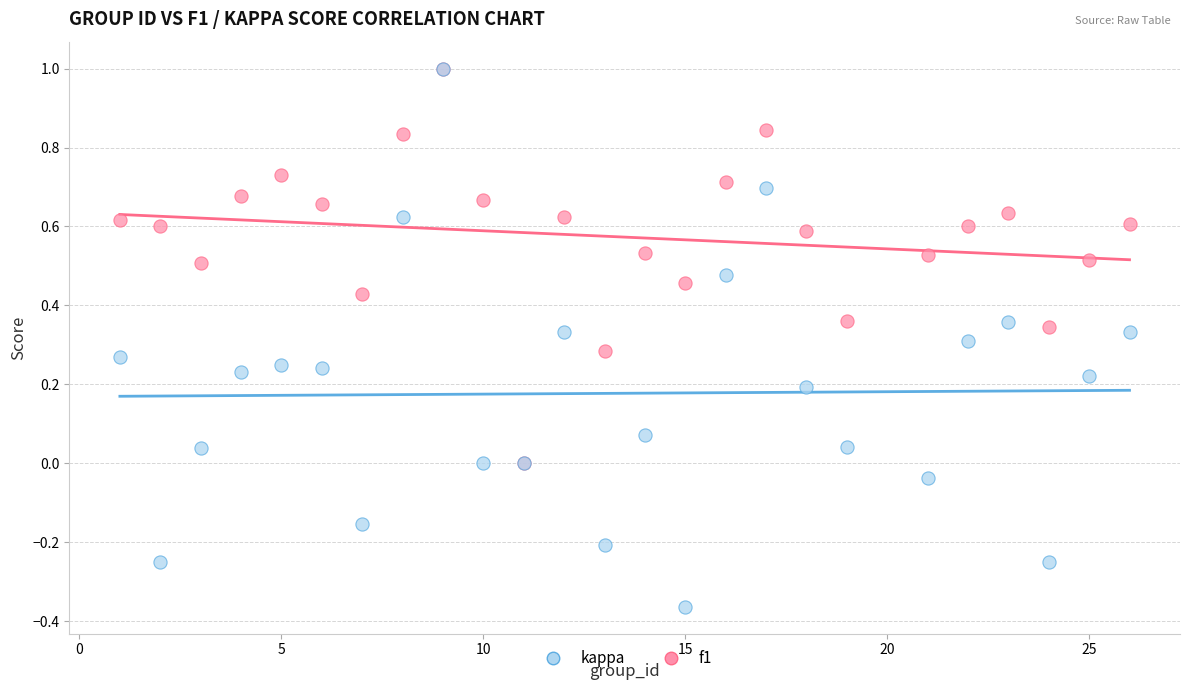

Which series contains the lowest Y value?

kappa